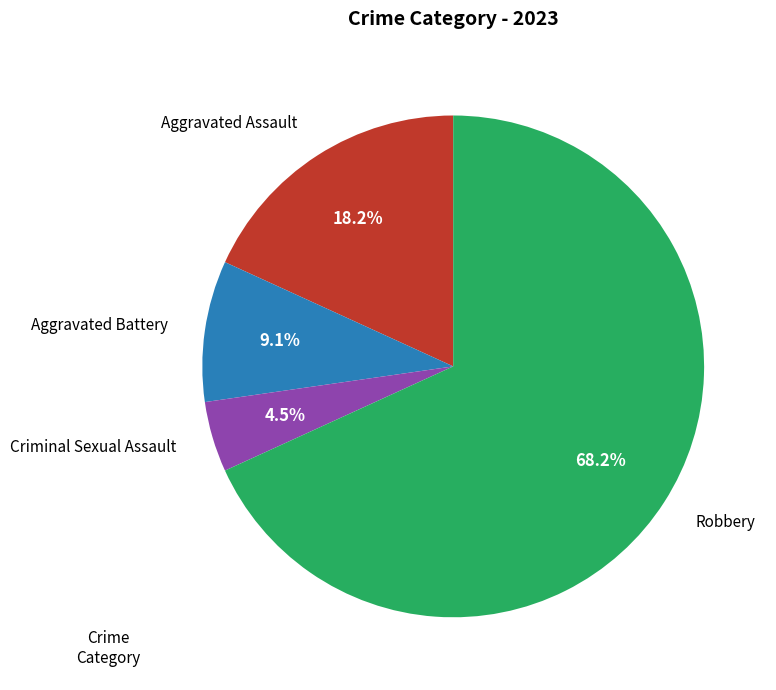

To the nearest percent, what portion does Robbery represent?

68%